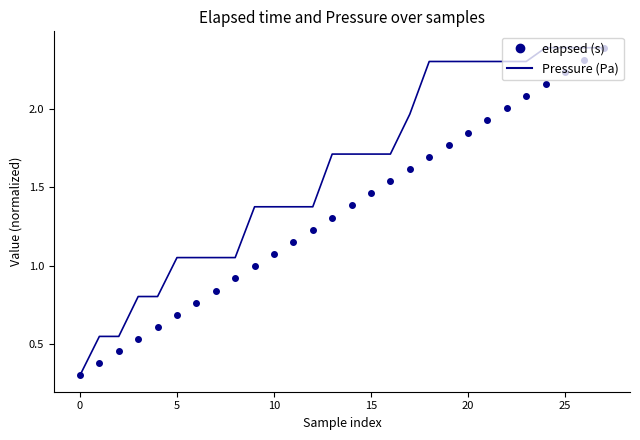

What is the minimum value shown in the chart?

0.3